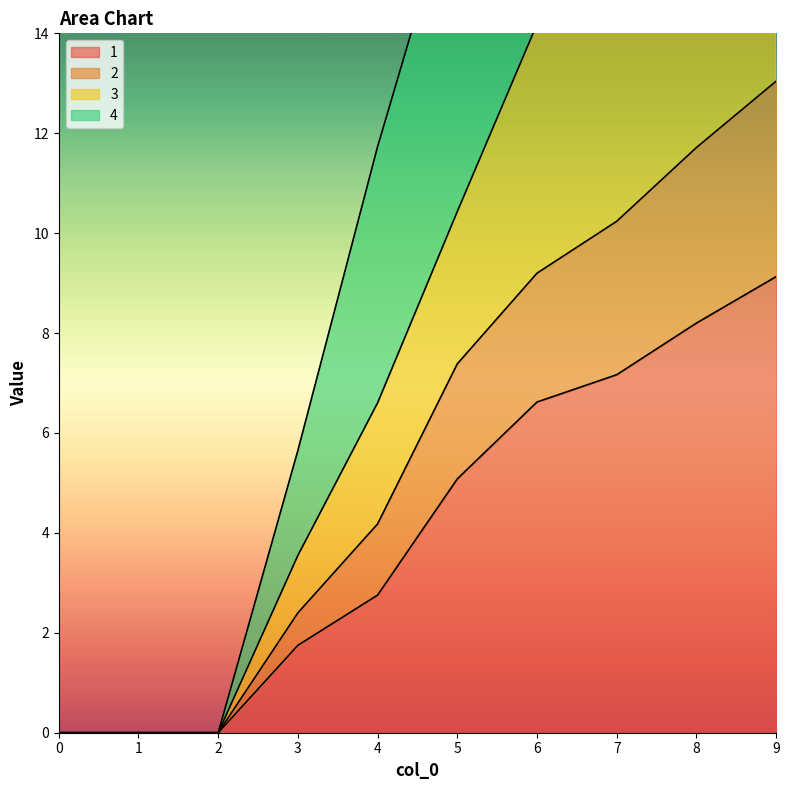

True or false: 2 and 1 intersect in this chart.

False